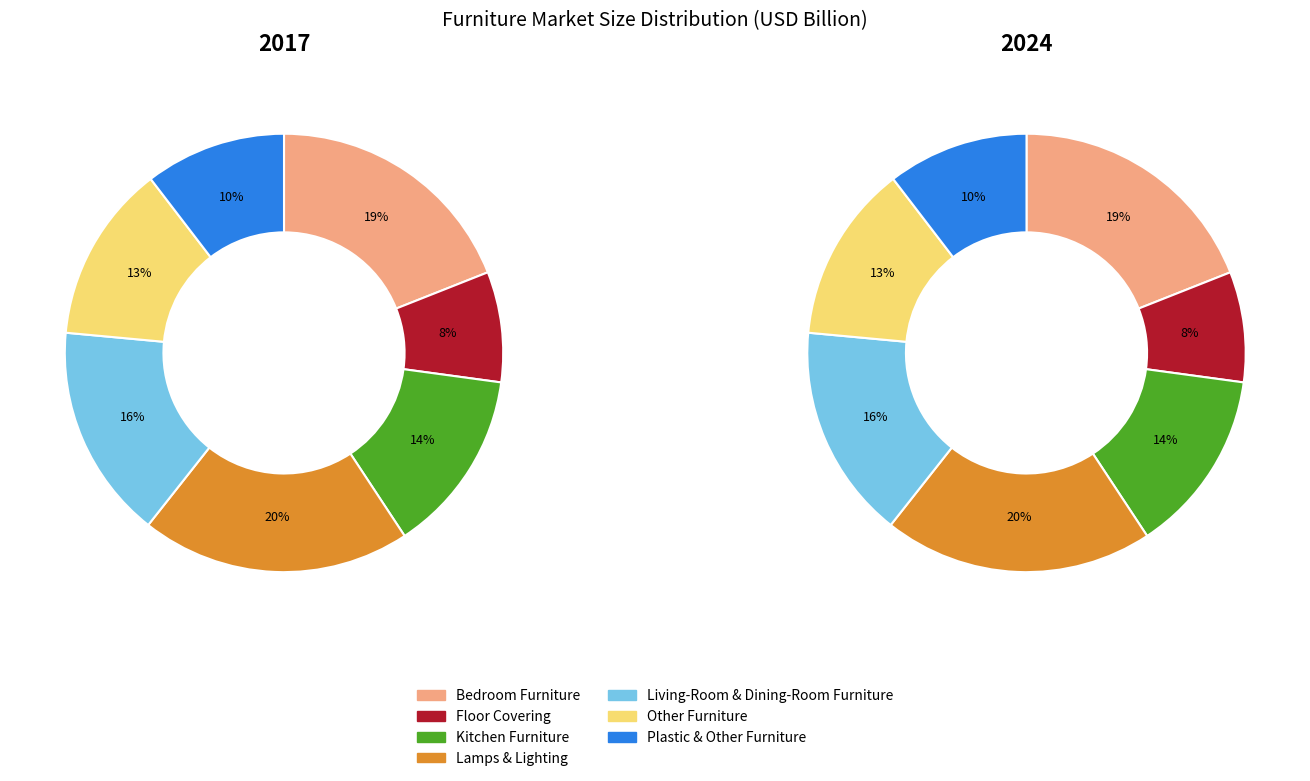

What percentage is the values_2017 slice, to the nearest percent?

19%